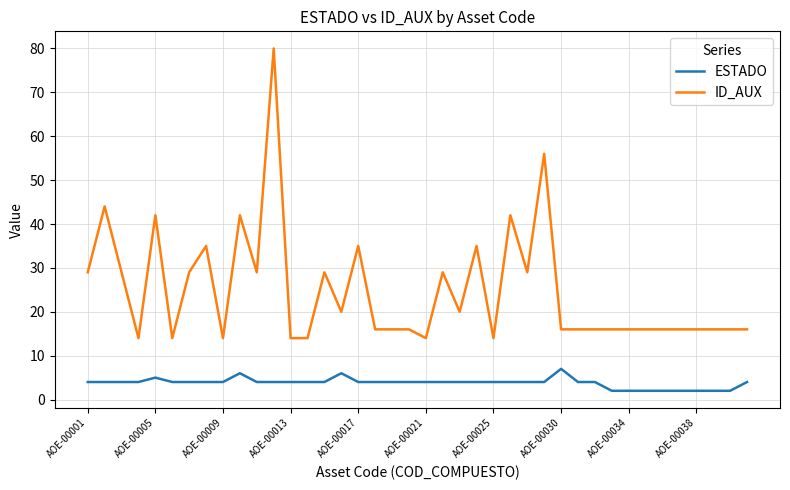

True or false: ESTADO and ID_AUX intersect in this chart.

False